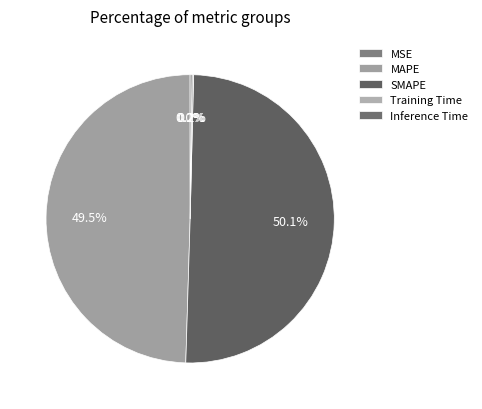

What is the majority slice?

SMAPE